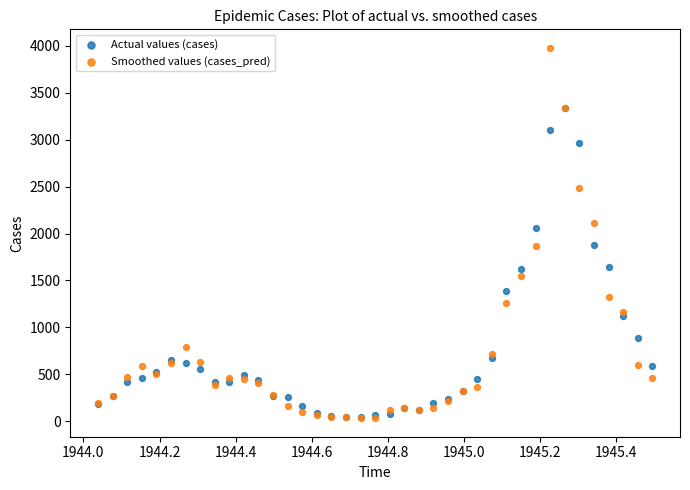

Which series has the widest spread of Y values?

Smoothed values (cases_pred)